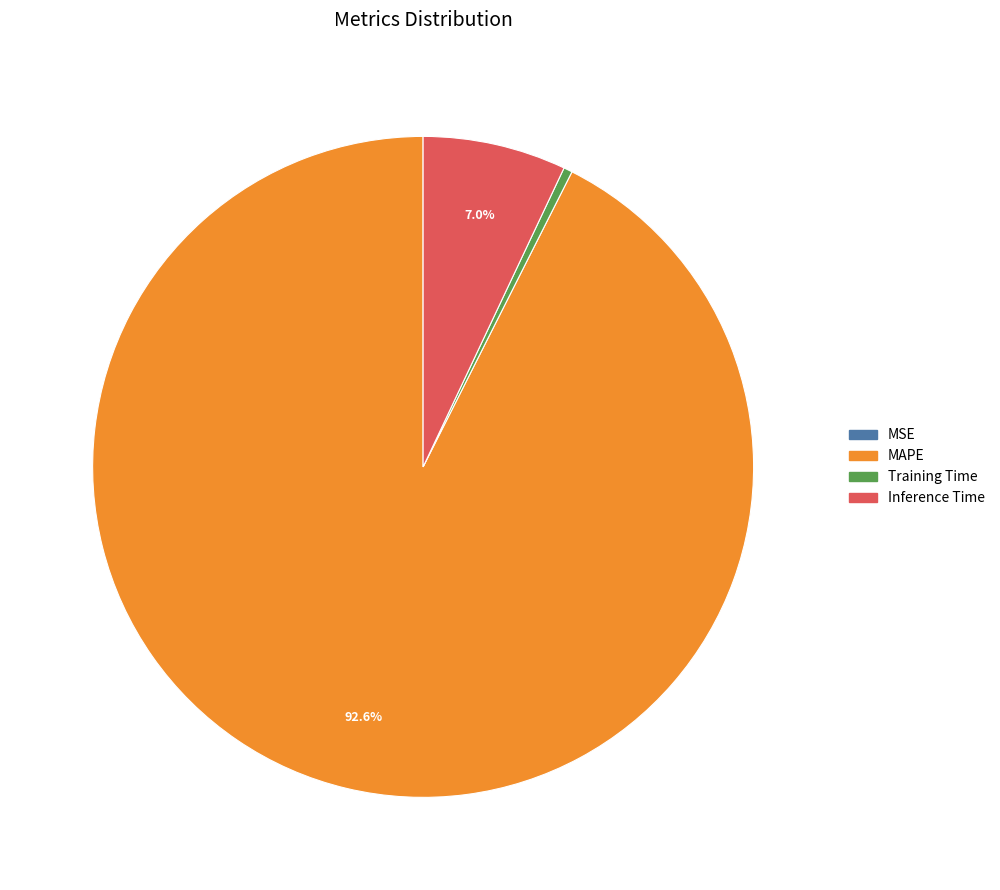

Which category has the biggest portion of the pie?

MAPE